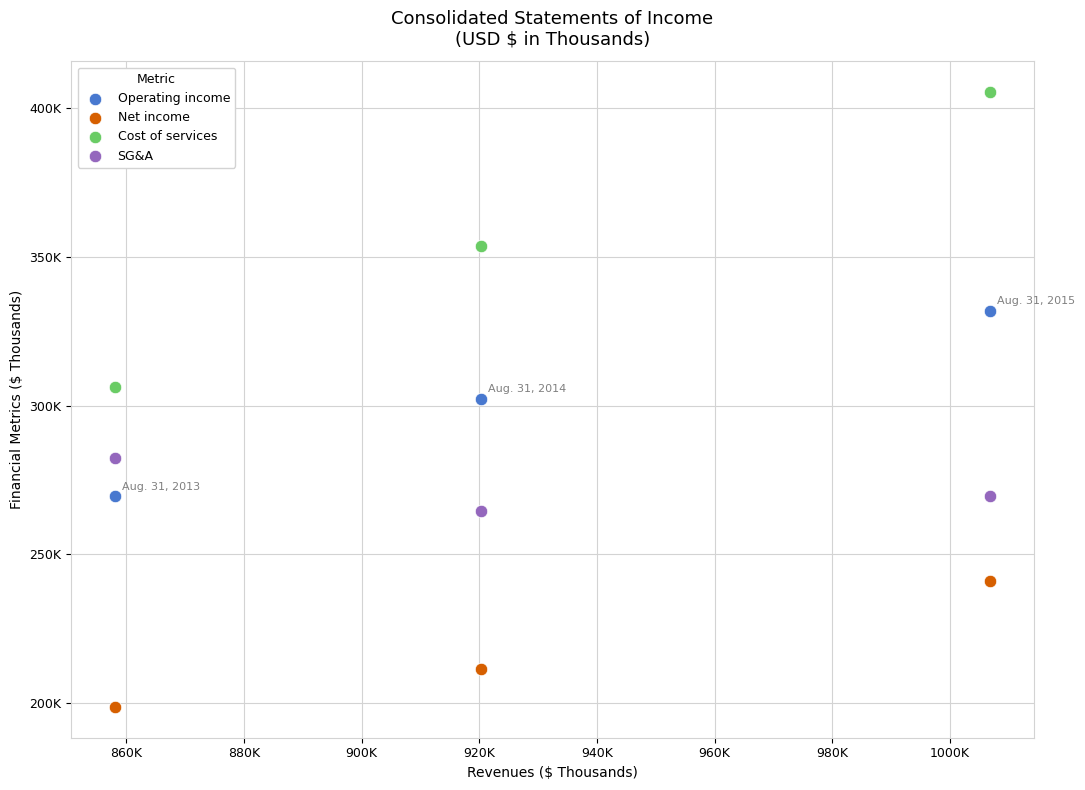

What are all the series names shown in the legend?

Operating income, Net income, Cost of services, SG&A